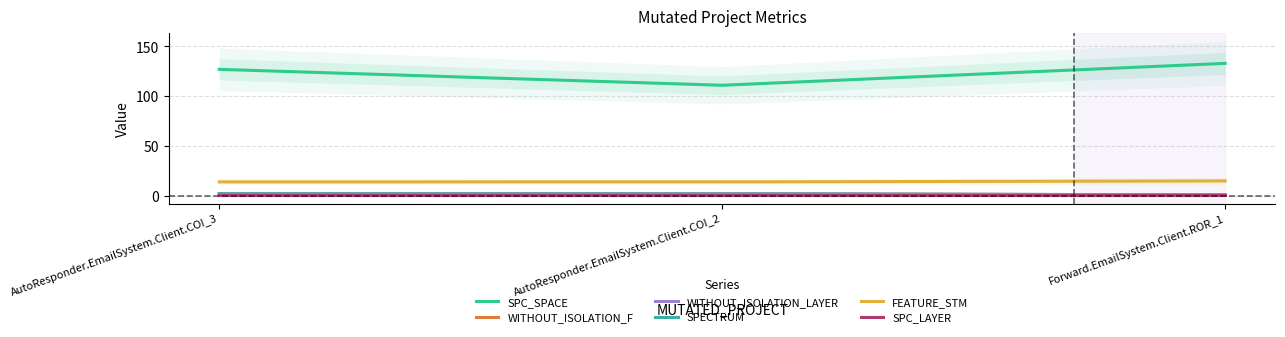

What is the greatest value displayed?

133